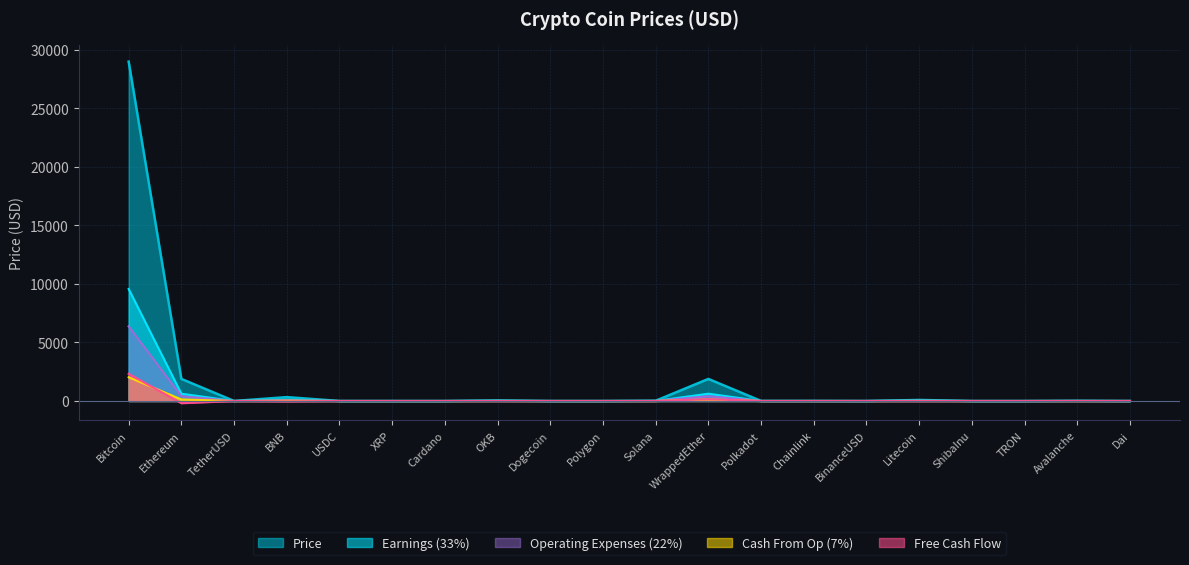

How many lines are shown in the chart?

5